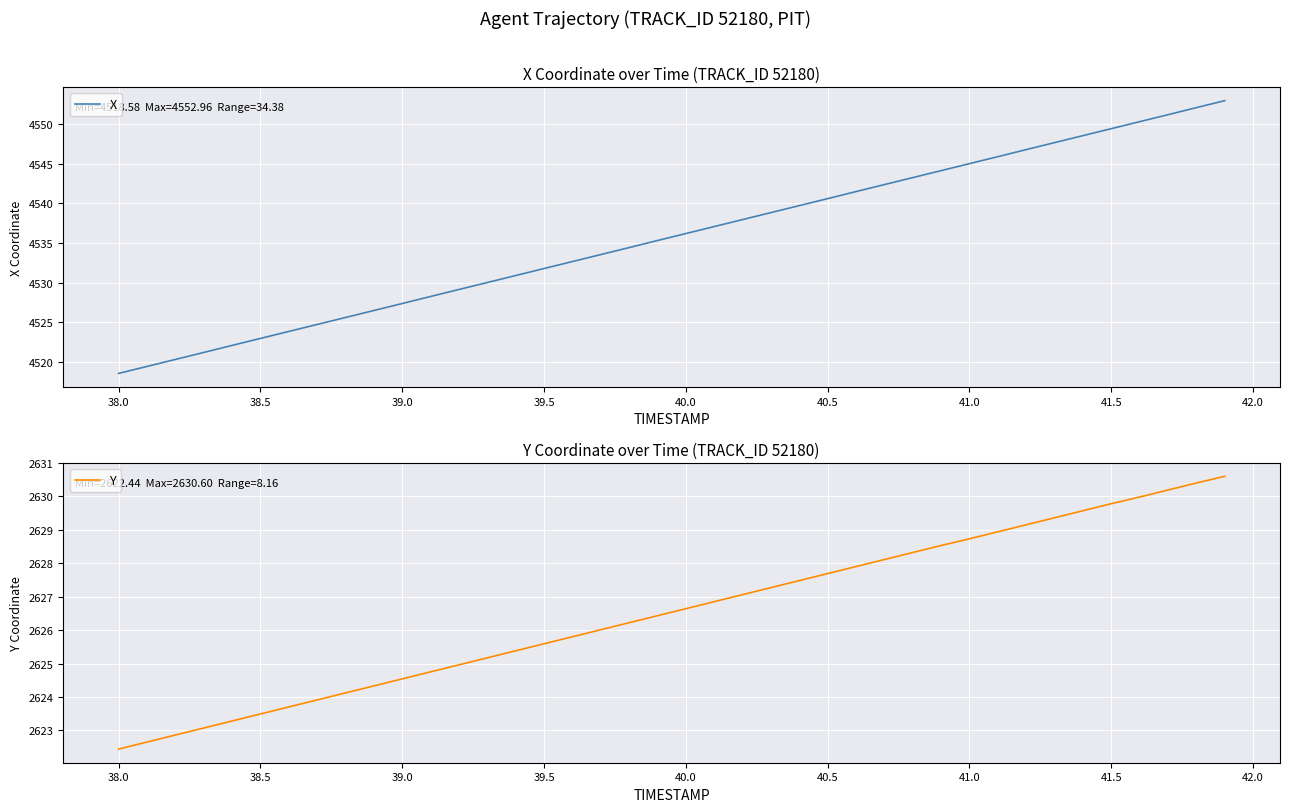

What is the sum of all Y values?

105061.2